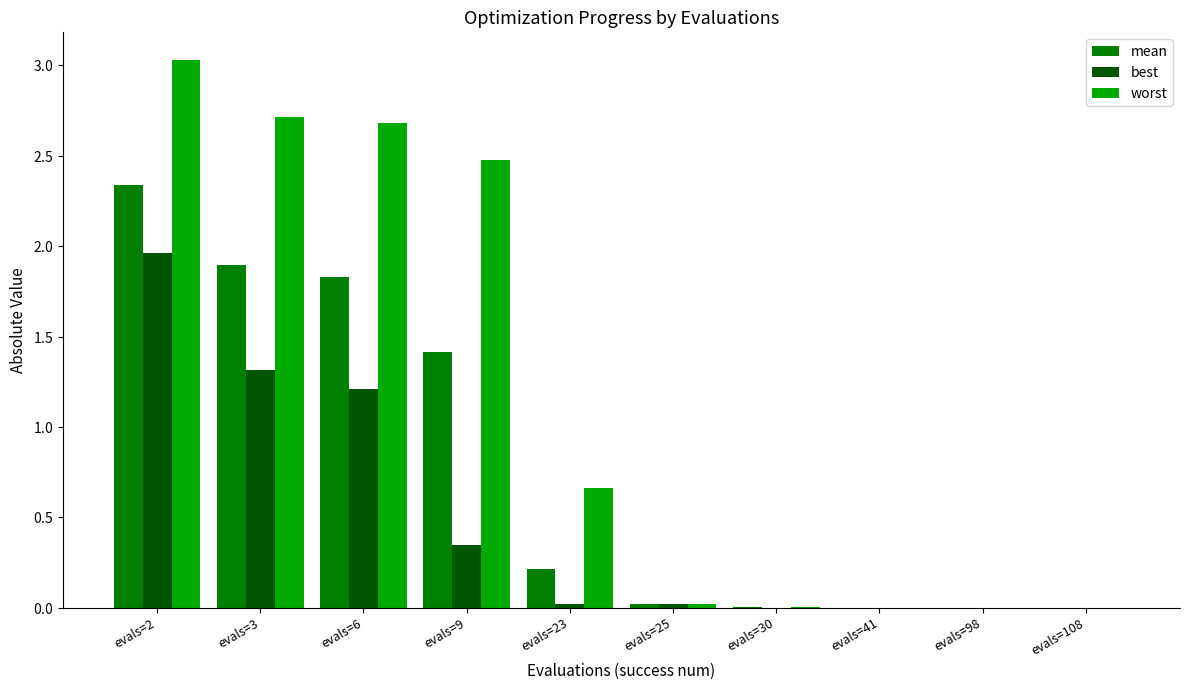

List the labels in order of worst value, smallest first.

evals=108, evals=98, evals=41, evals=30, evals=25, evals=23, evals=9, evals=6, evals=3, evals=2